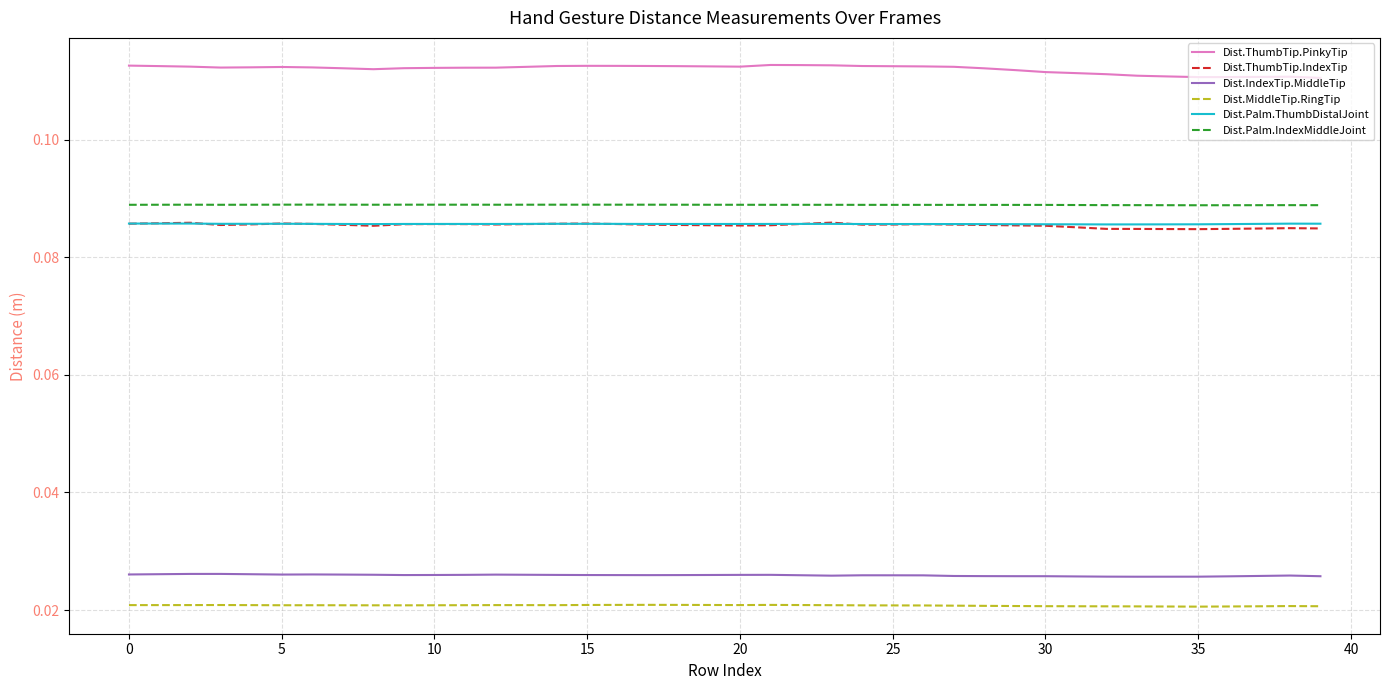

True or false: Dist.Palm.IndexMiddleJoint and Dist.Palm.ThumbDistalJoint intersect in this chart.

False